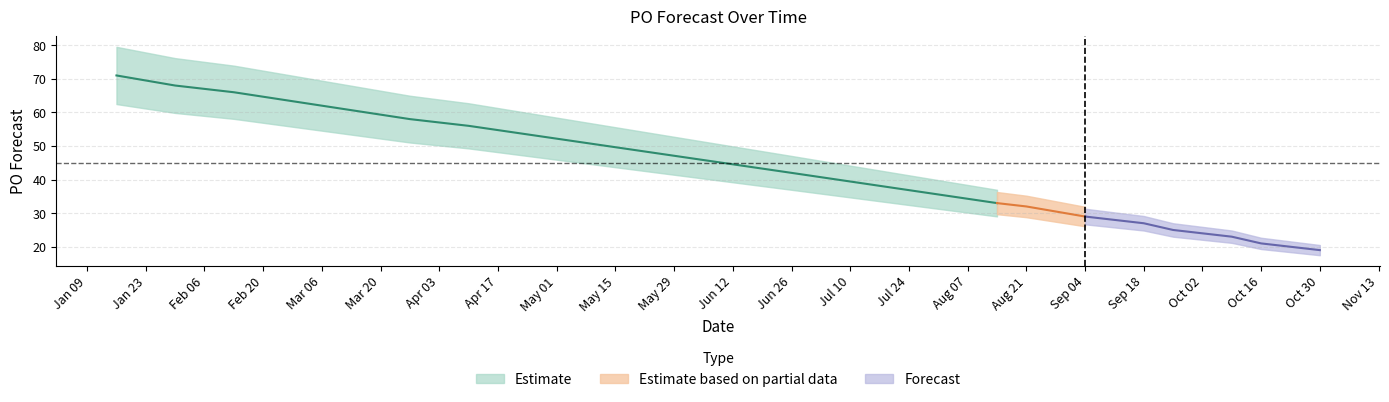

Which category has the highest value across all series?

2023-01-16